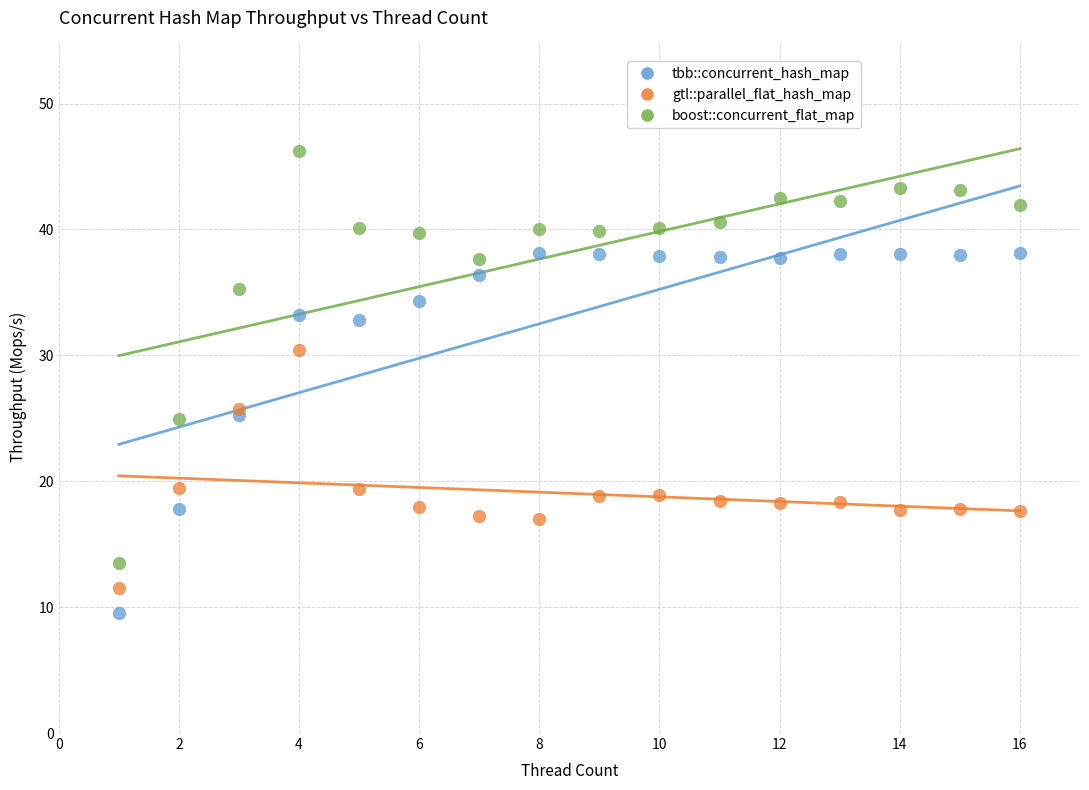

Which series has the widest spread of Y values?

boost::concurrent_flat_map